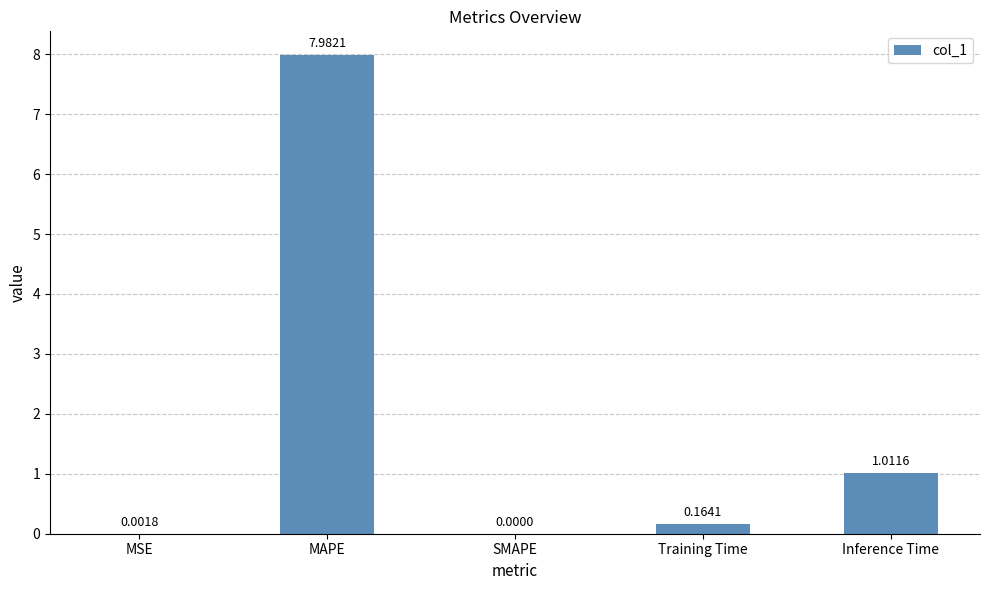

What is the sum of all values?

9.2